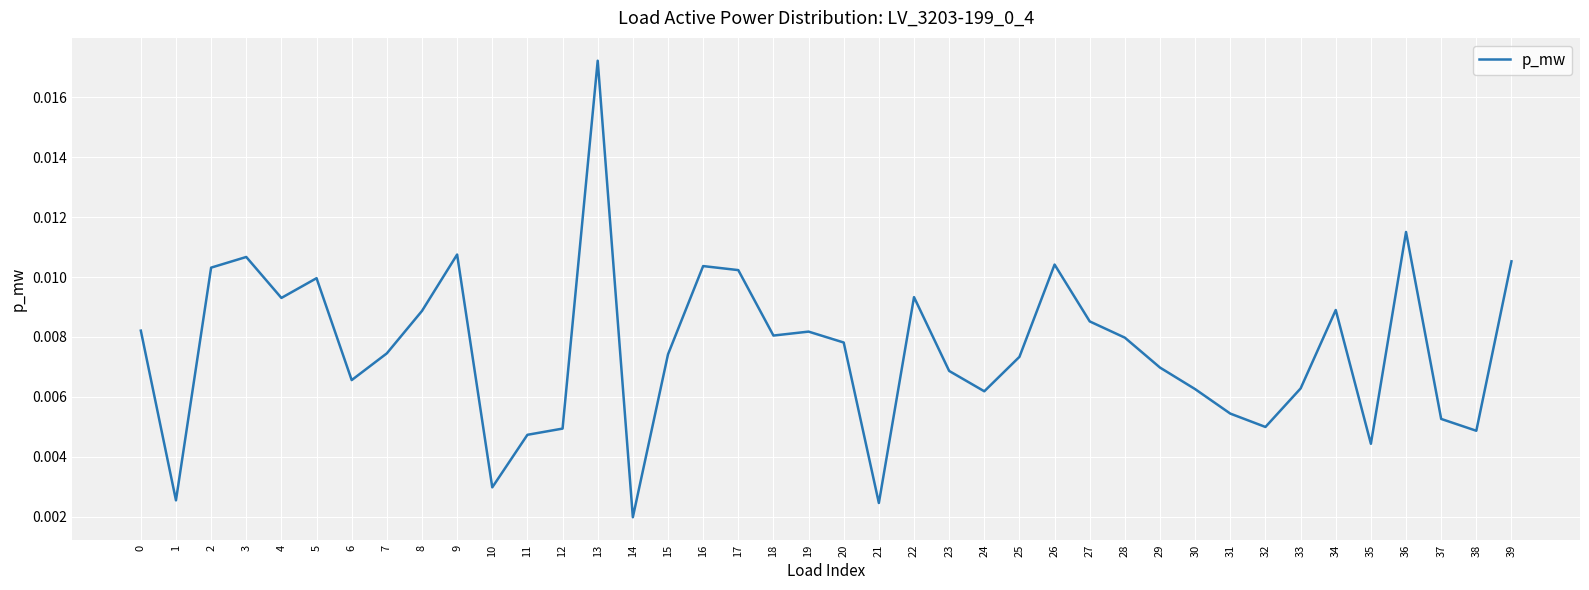

Where is the data nearest to the value 0?

14